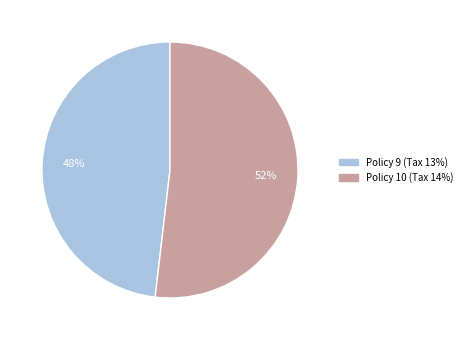

Combined, do Policy 10 and Policy 9 account for over 50%?

Yes